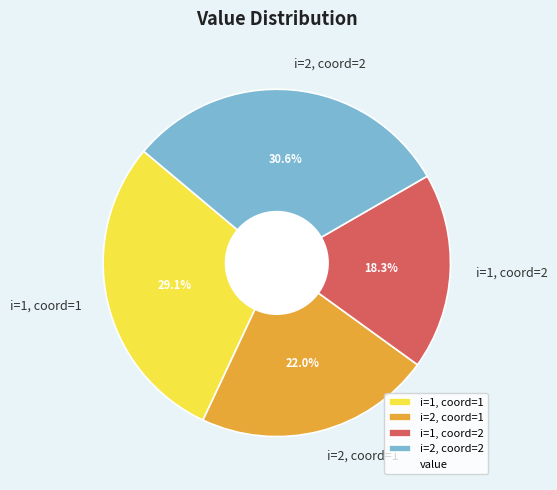

Does i=1, coord=1 represent more than half of the total?

No